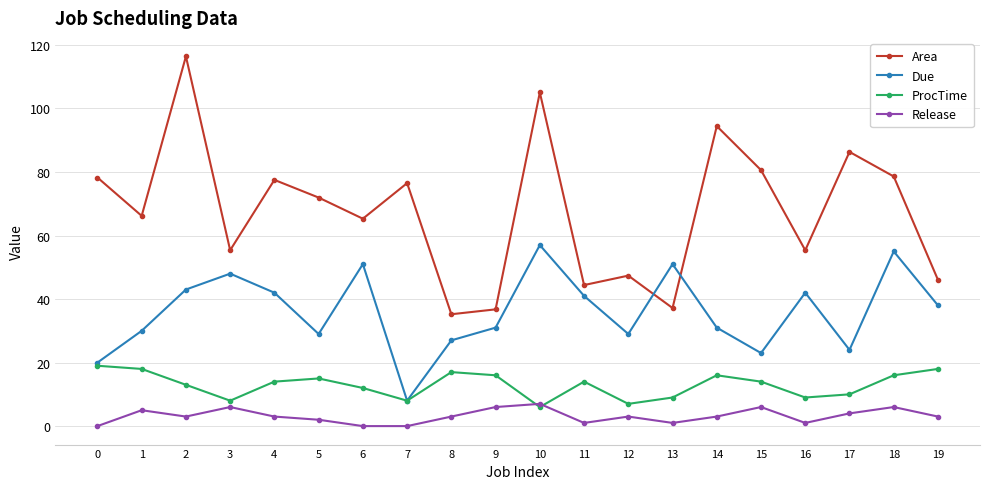

At which category does ProcTime reach its first local valley?

3